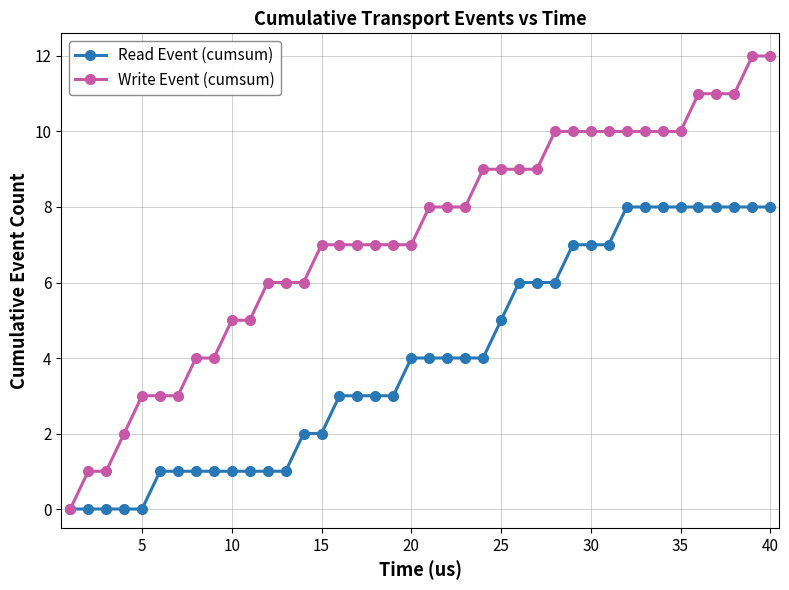

What is the maximum value shown in the chart?

12